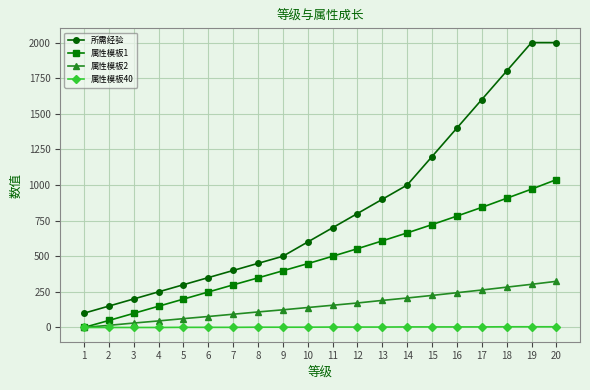

What are all the series names shown in the legend?

所需经验, 属性模板1, 属性模板2, 属性模板40